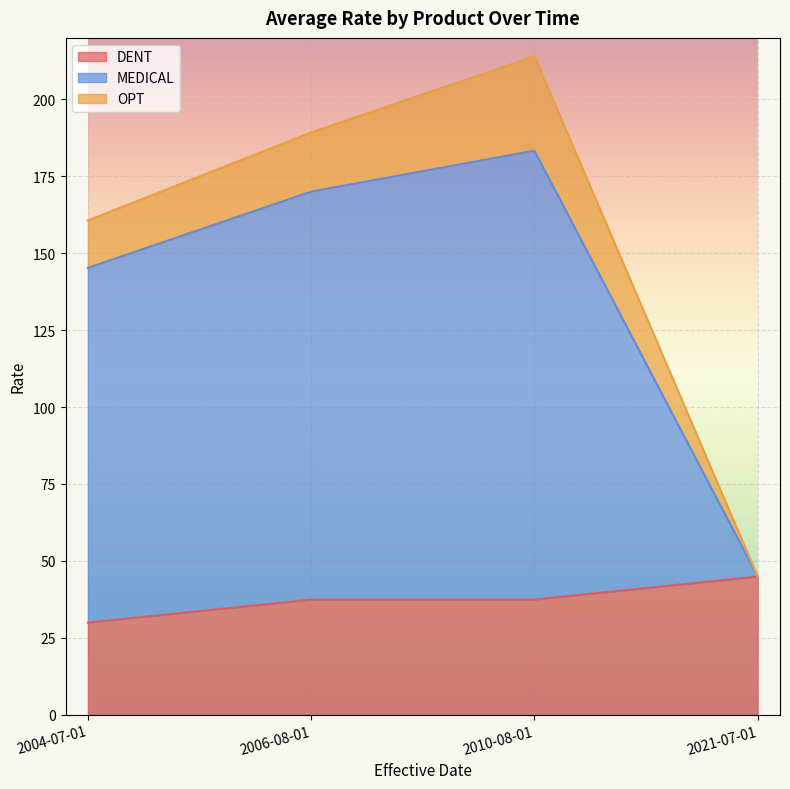

Between 2006-08-01 and 2021-07-01, which is larger?

2021-07-01